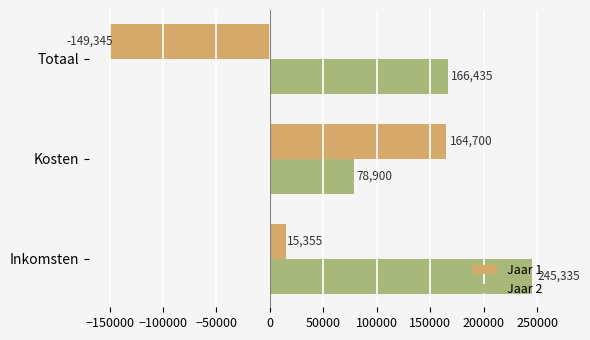

True or false: Jaar 2 has a value of 78900.0 at Kosten.

True